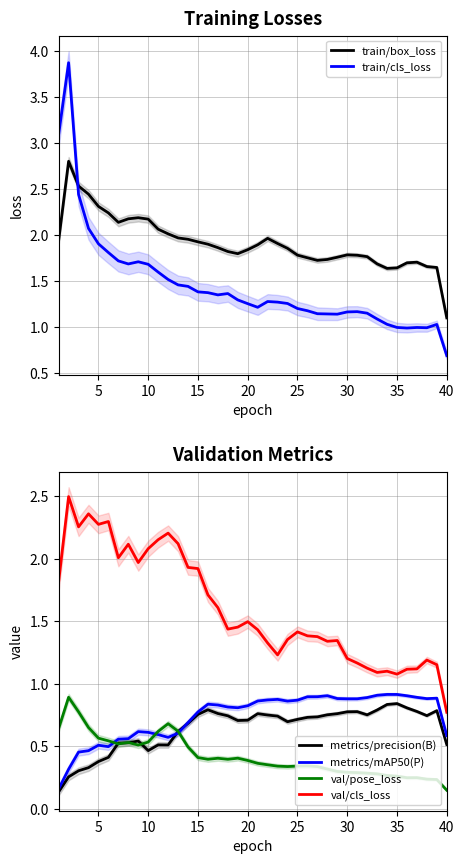

What is the difference between the maximum and minimum values in the val/pose_loss series?

0.7